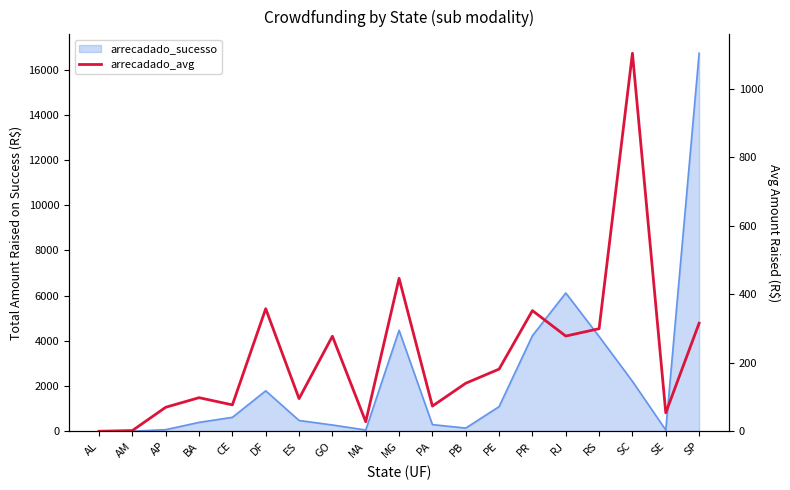

At which category does the data reach its first local peak?

BA